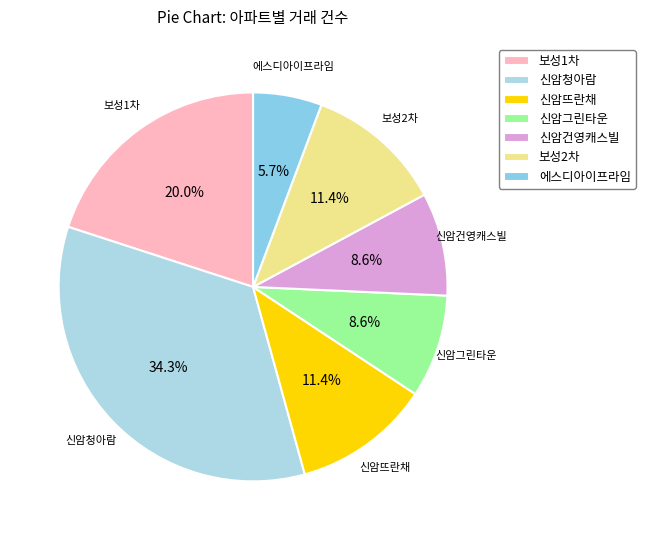

To the nearest percent, what is the average slice percentage?

14%